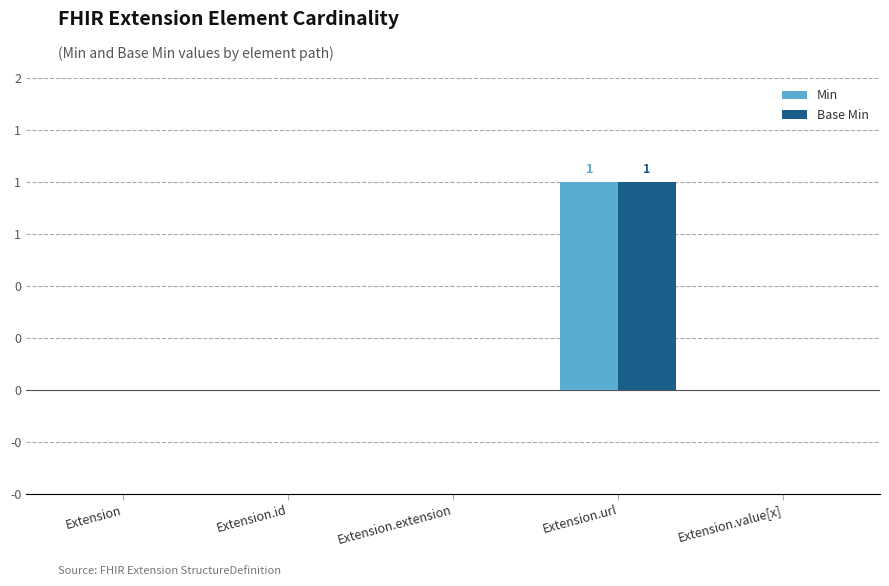

Does the chart contain stacked bars?

No